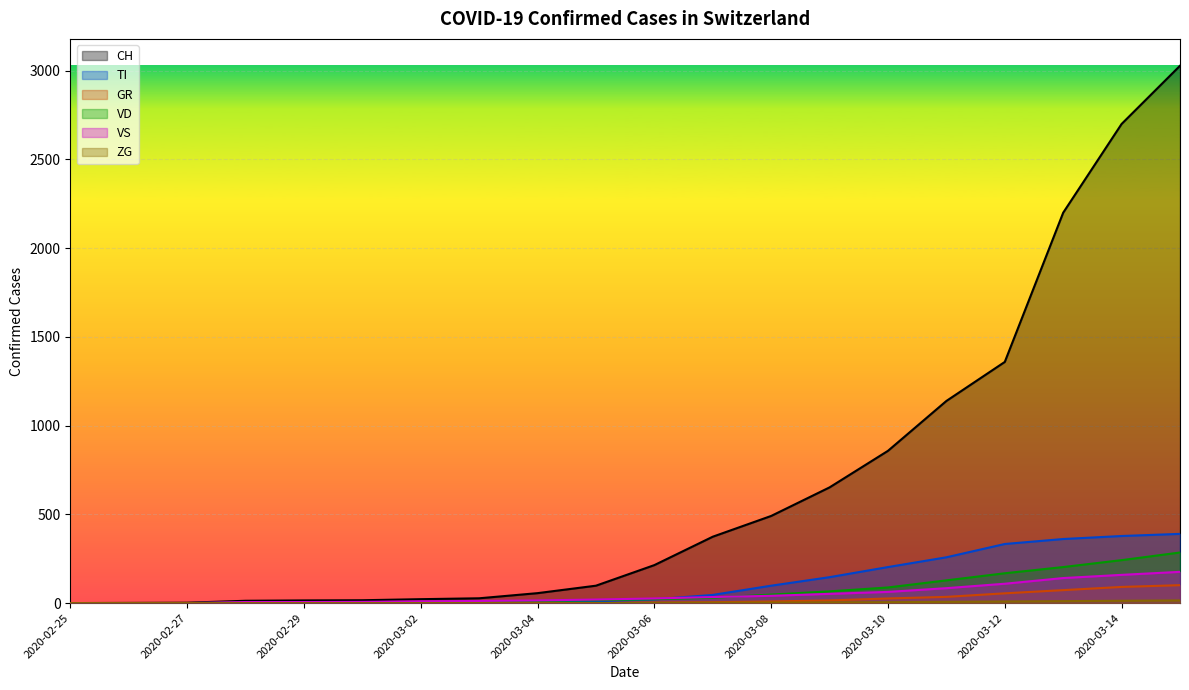

What are all the series names shown in the legend?

CH, TI, GR, VD, VS, ZG